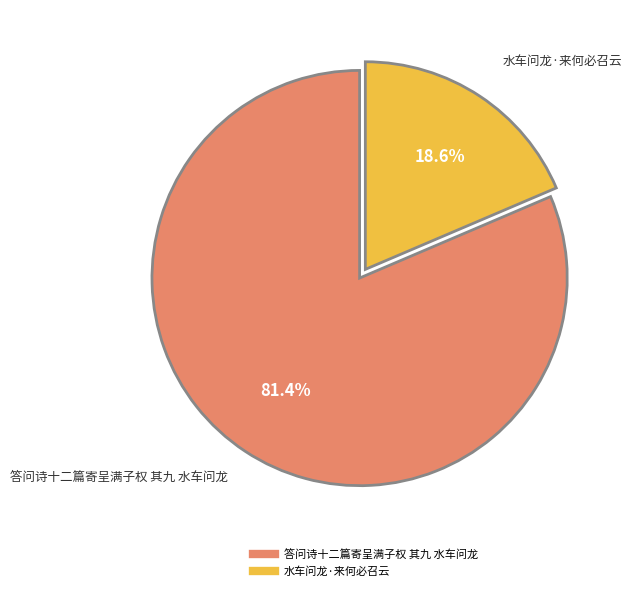

How many slices are in this pie chart?

2